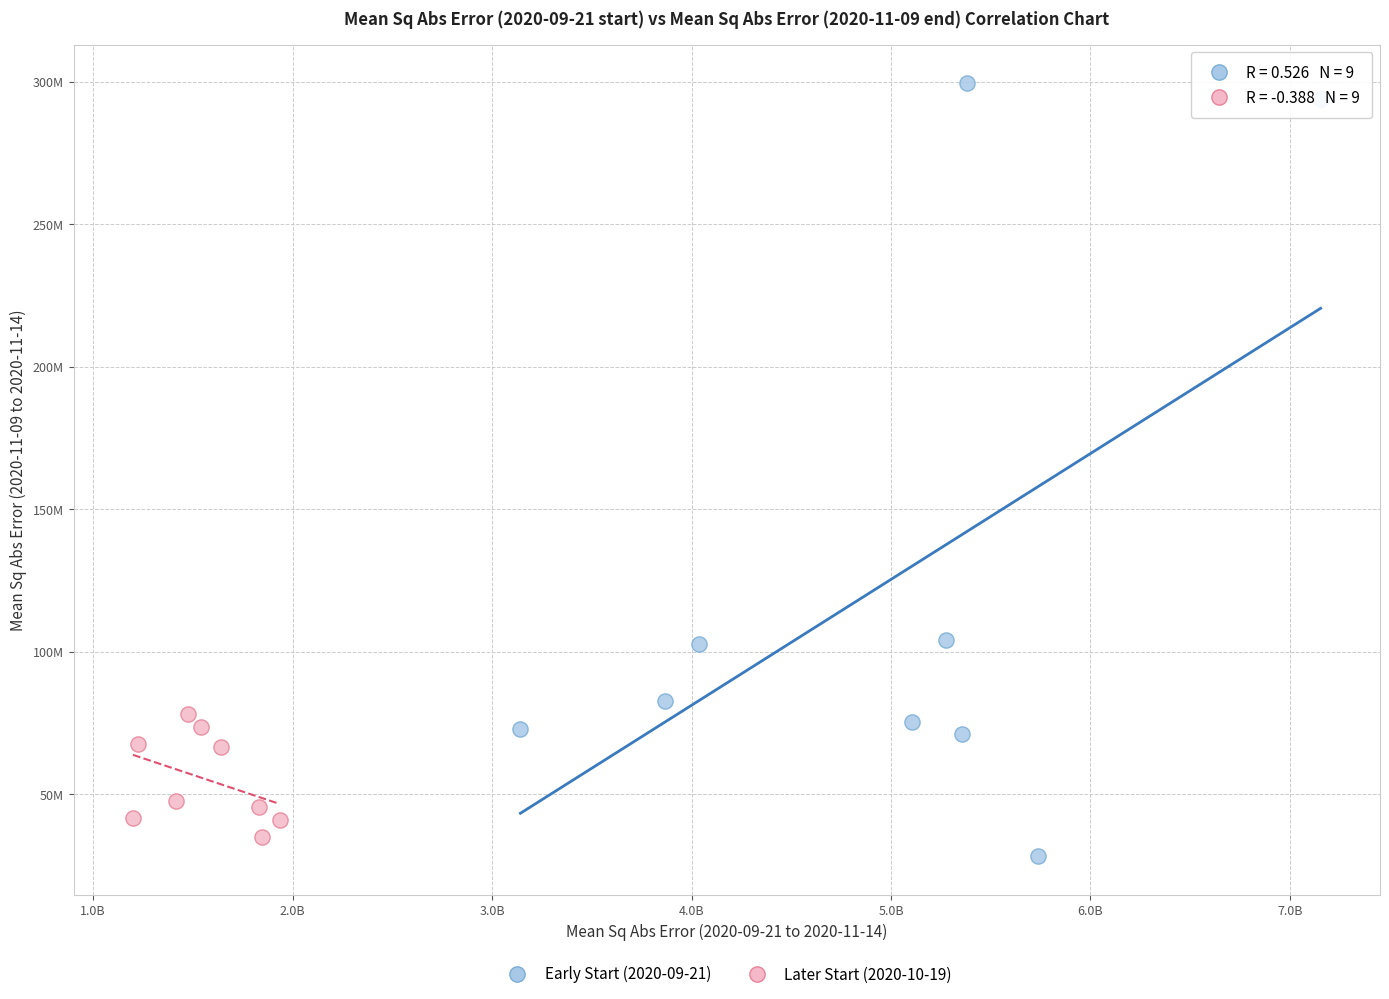

Which series contains the lowest Y value?

Early Start (2020-09-21)